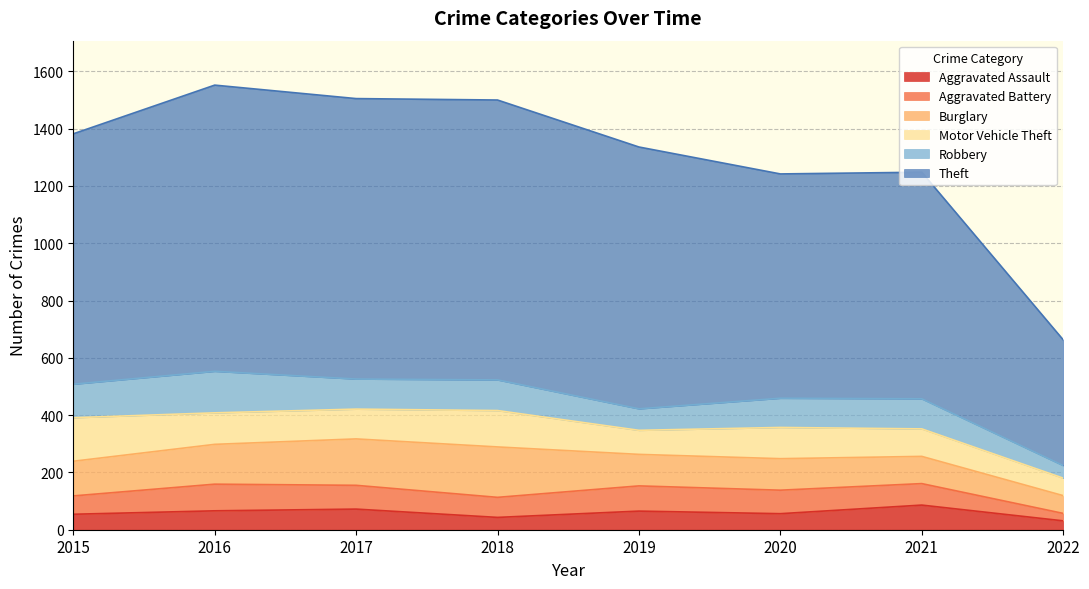

What is the value of the Theft point at the 7th from the left?

791